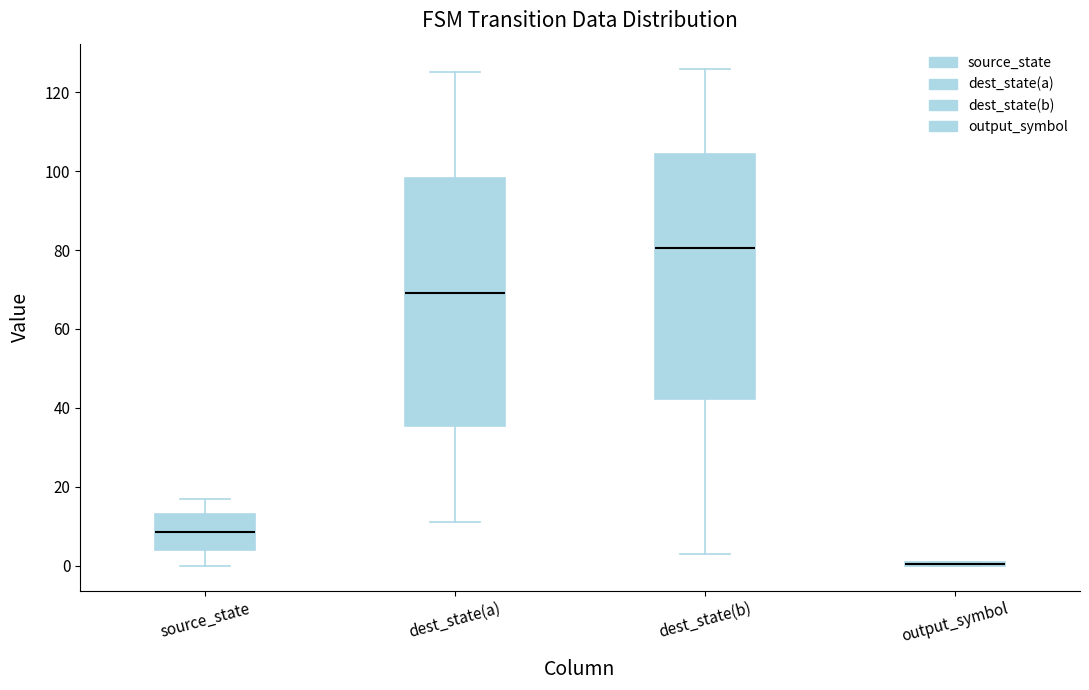

Where is the upper edge of the box for source_state on the y-axis? The values are not printed on the chart, so give them approximately, as read against the axis.

14